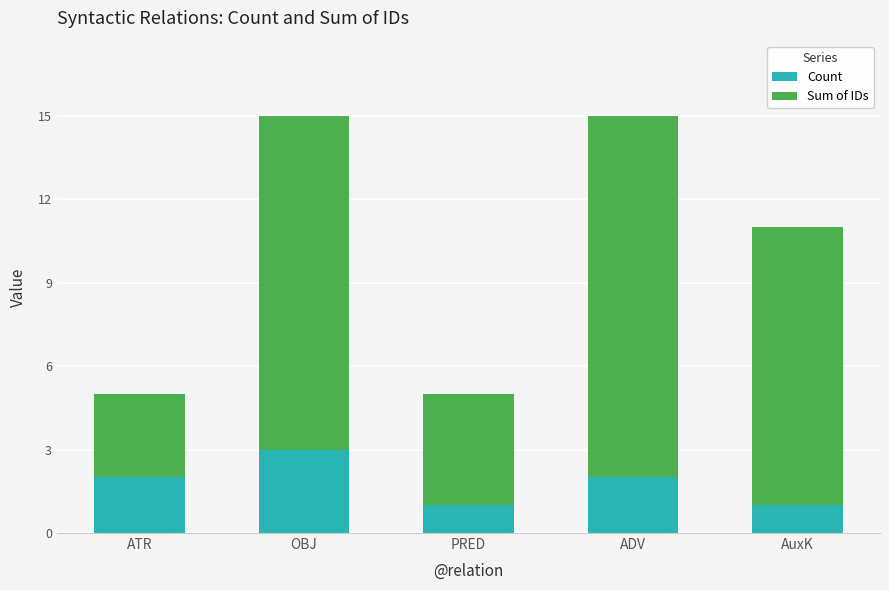

Which category has the highest value in the Count series?

OBJ